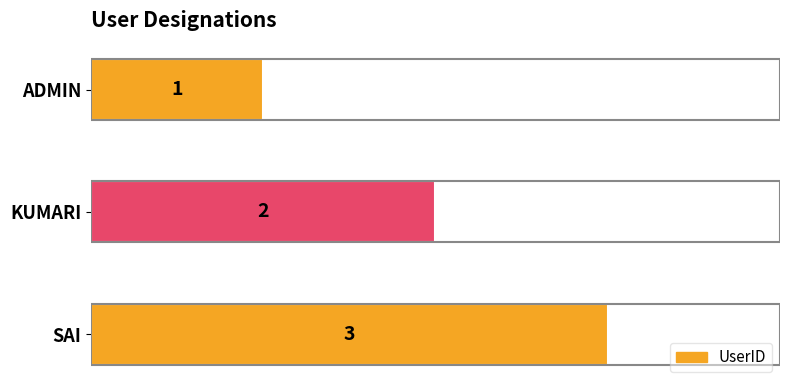

What is the sum of the values at KUMARI and SAI?

5